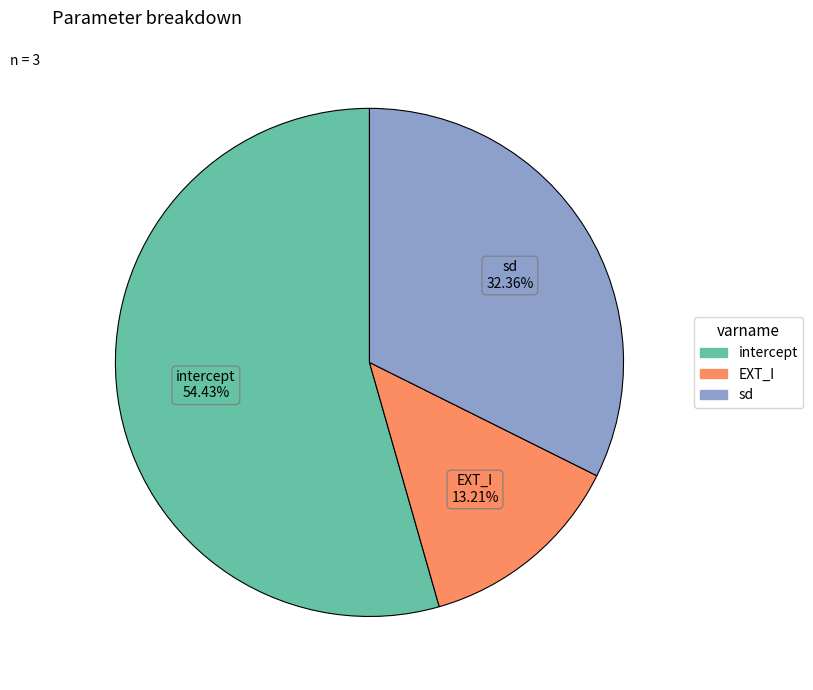

The intercept slice represents 67% of the pie. True or false?

False